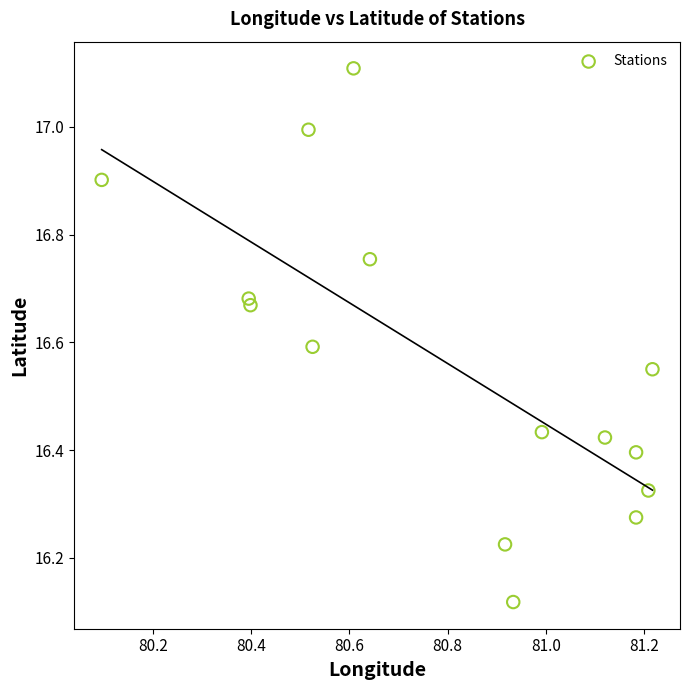

What is the range of Y values (max minus min)?

1.0